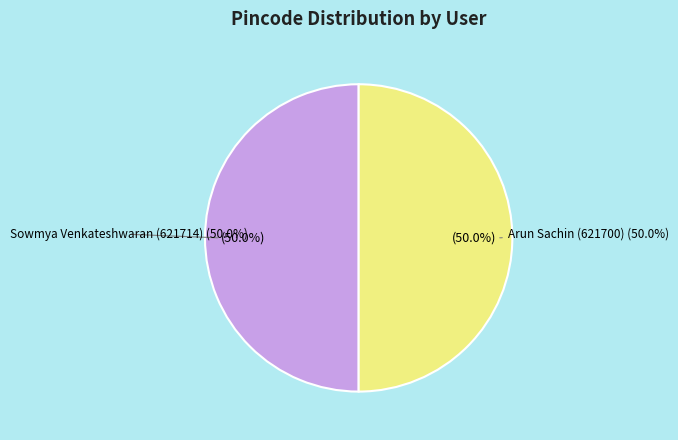

To the nearest percent, what is the combined percentage of Sowmya Venkateshwaran (621714) and Arun Sachin (621700)?

100%